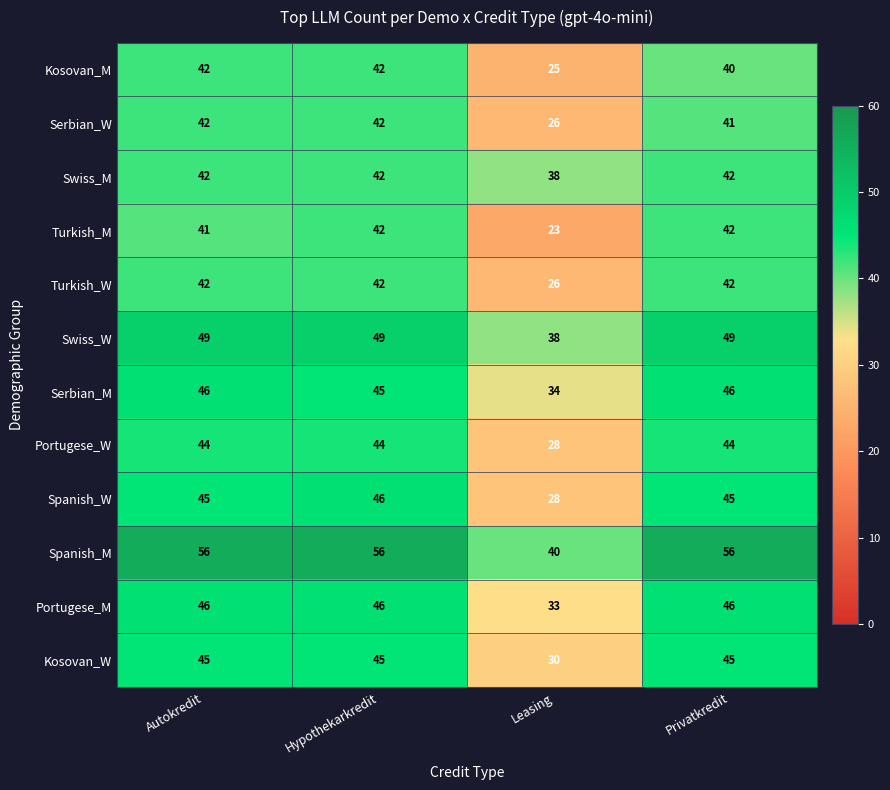

What is the sum of all Serbian_M values?

171